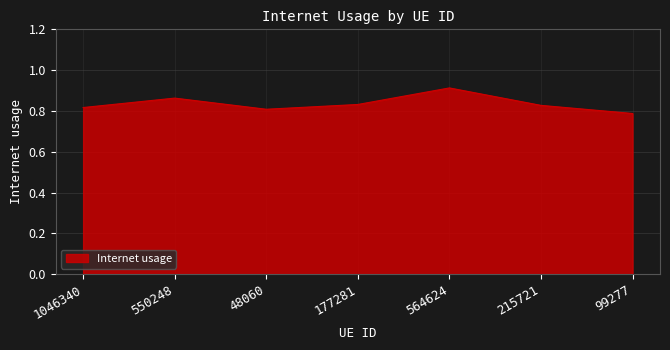

Which category has the lowest value across all series?

99277